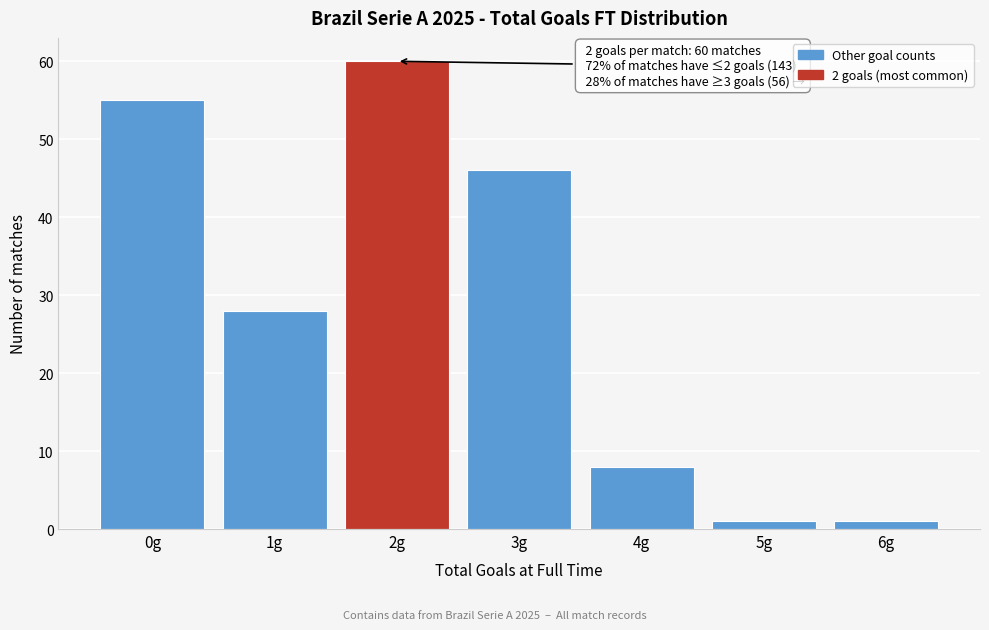

Reading left to right, extract all data points from this chart.

55	28	60	46	8	1	1